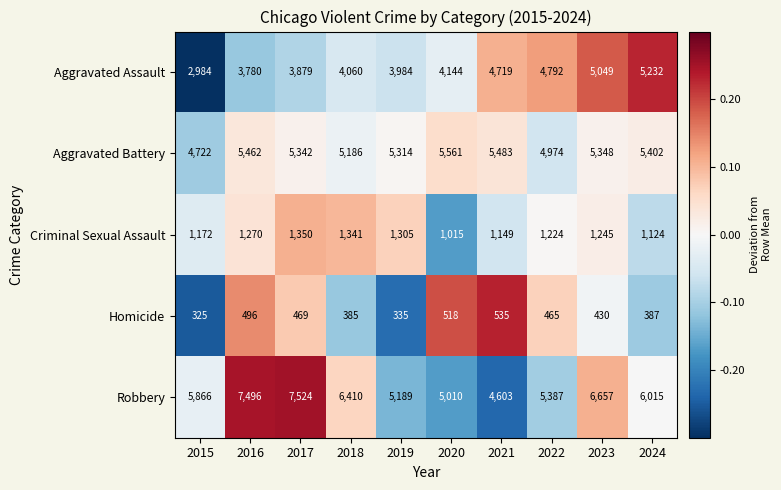

What is the sum of all Homicide values?

4345